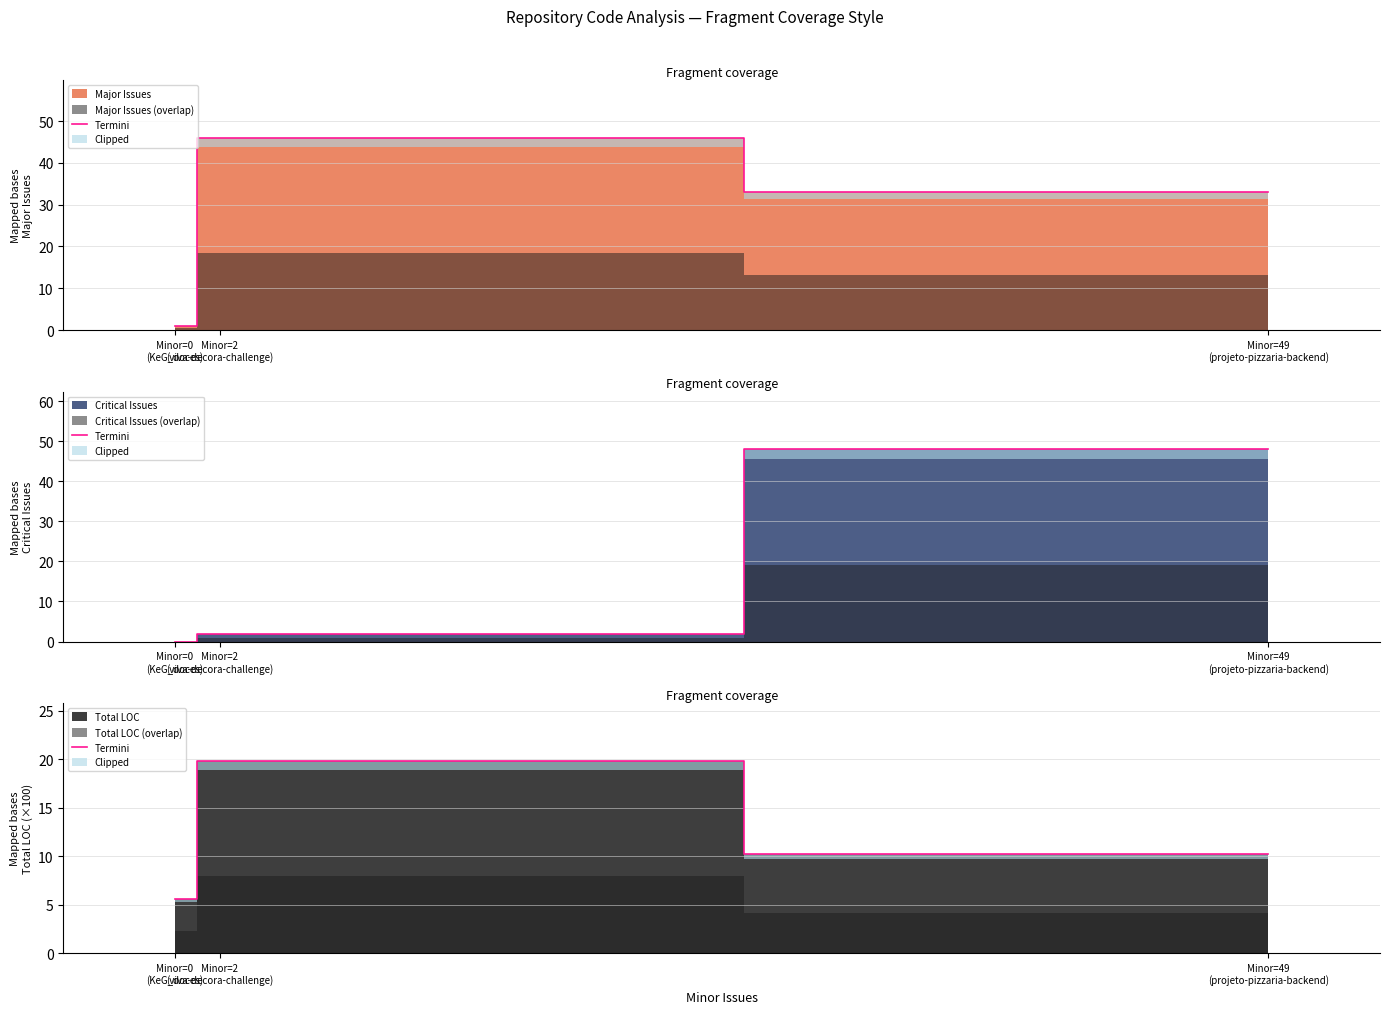

Reading left to right, list all the values displayed in this chart.

Minor=0
(KeG_doces)=5.6	Minor=2
(viva-decora-challenge)=19.8	Minor=49
(projeto-pizzaria-backend)=10.3